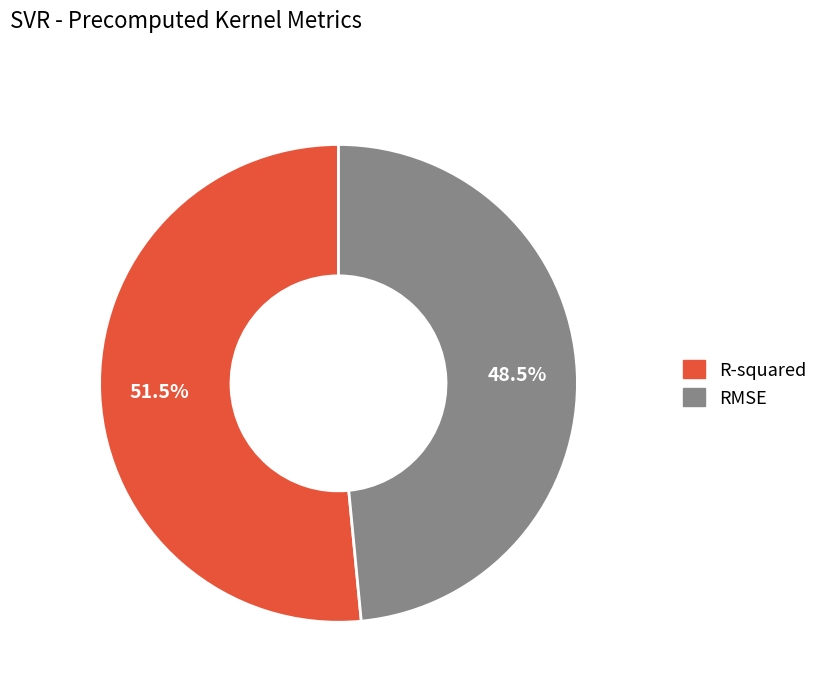

Is the sum of RMSE and R-squared greater than half?

Yes